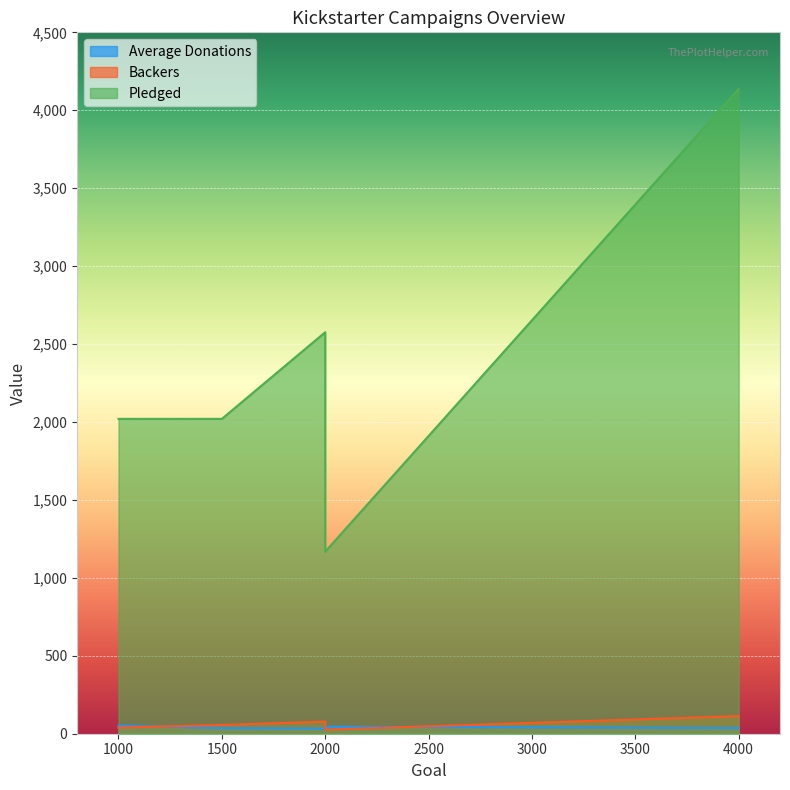

Reading left to right, extract all data points from this chart.

Average Donations: 51.8	36.1	33.0	44.9	36.6
Backers: 39.0	56.0	78.0	26.0	113.0
Pledged: 2020.0	2020.0	2576.0	1168.0	4137.0